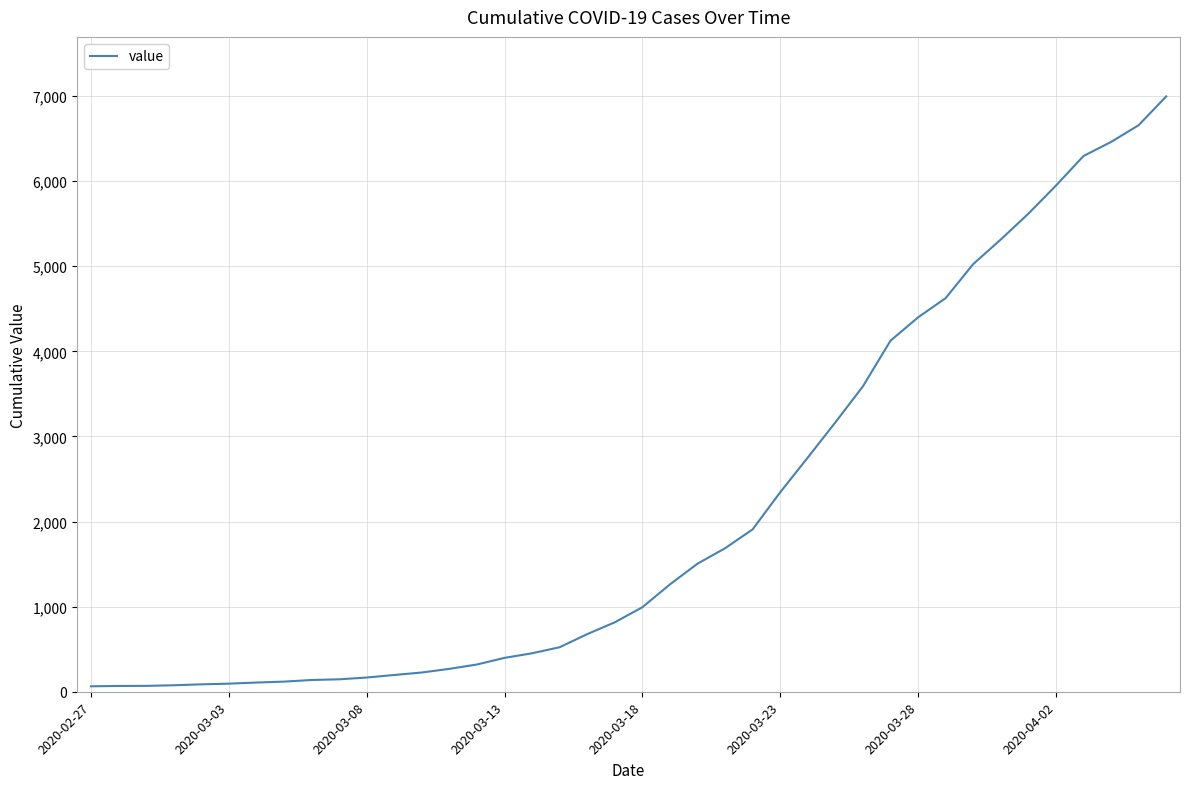

What is the greatest value displayed?

6995